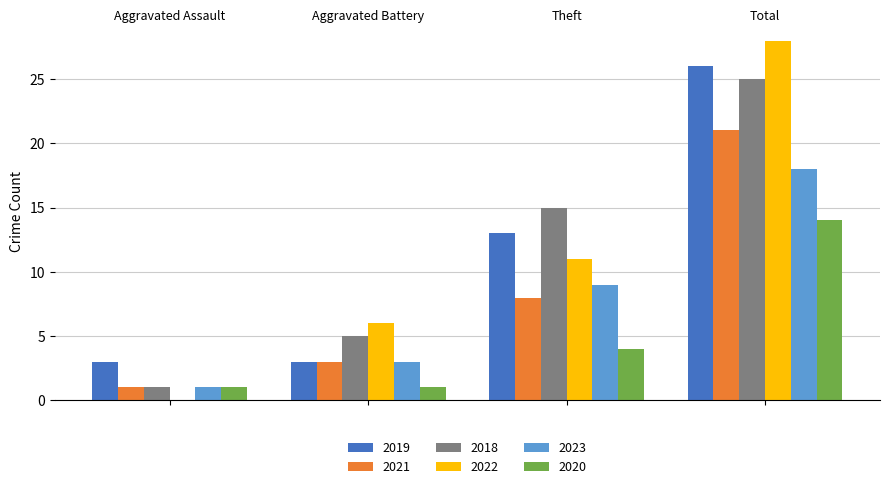

What is the highest value of the 2021 series?

21